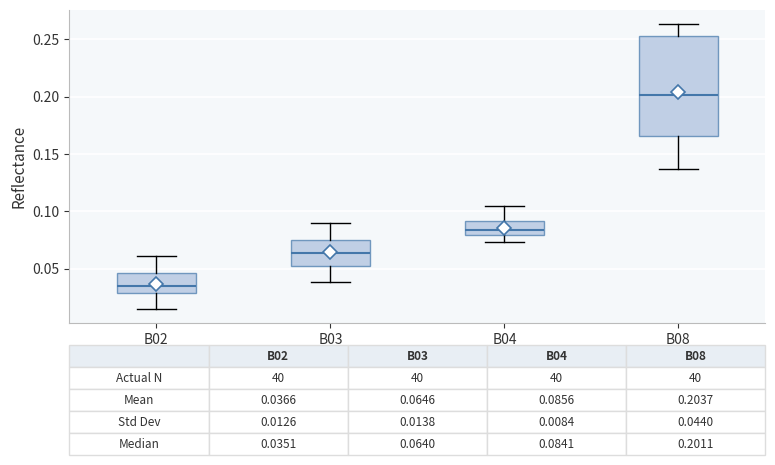

Comparing the boxes themselves (not the whiskers), which one is the tallest?

B08